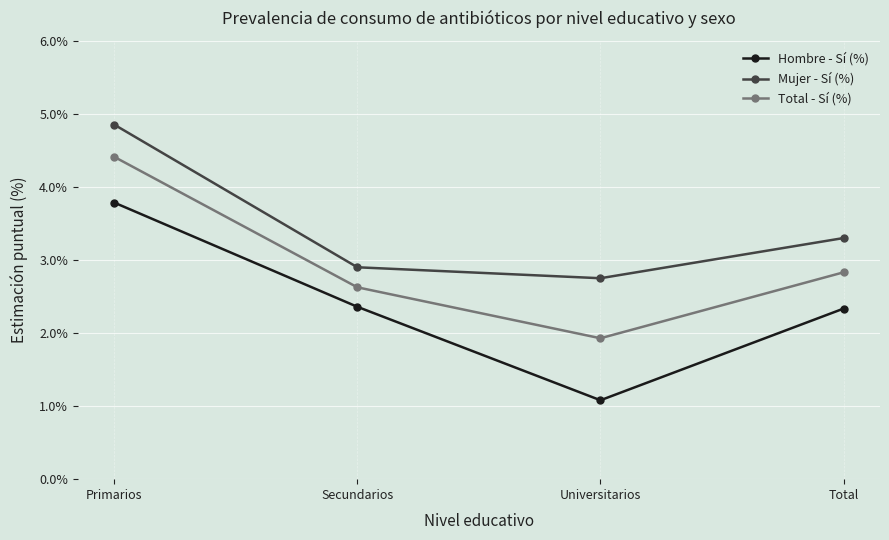

What is the sum of all Total - Sí (%) values?

11.8